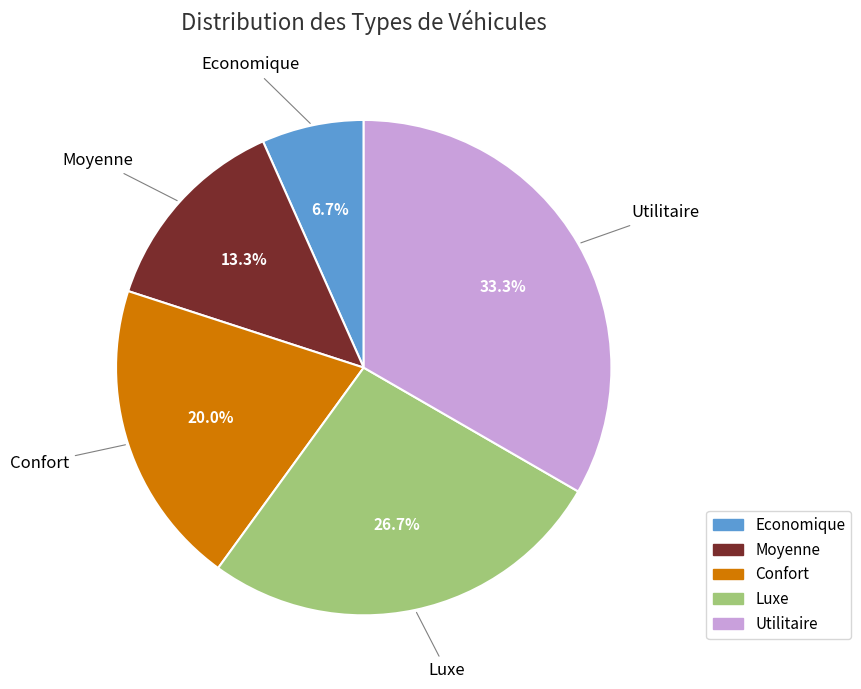

Which category has the smallest portion of the pie?

Economique